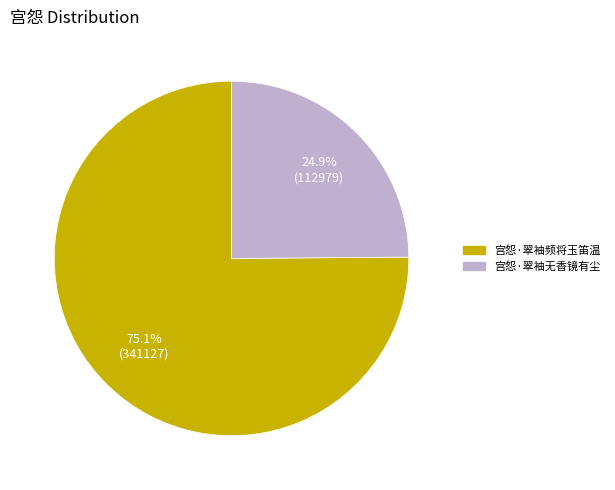

To the nearest percent, what is the average slice percentage?

50%